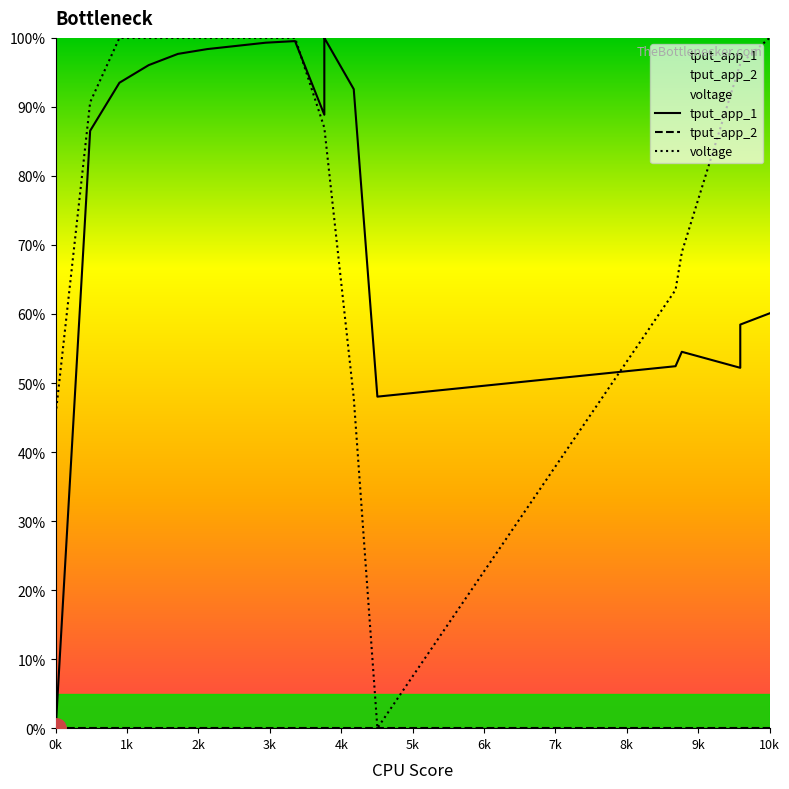

True or false: voltage and tput_app_2 cross at least once.

False